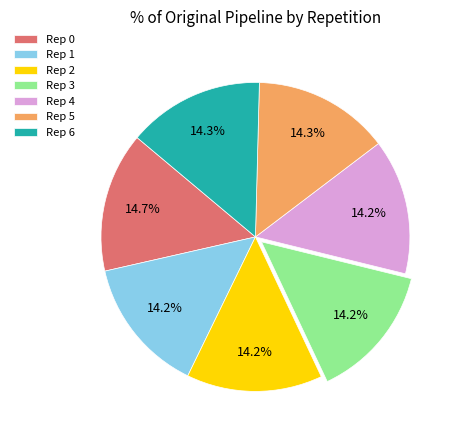

Is there a majority slice in this chart?

No